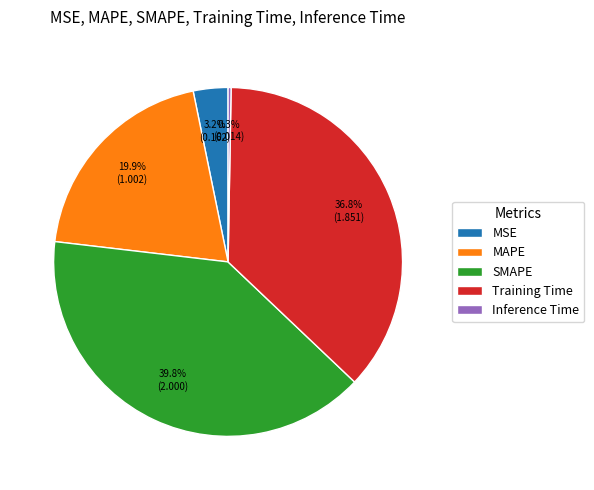

Does MAPE represent more than half of the total?

No